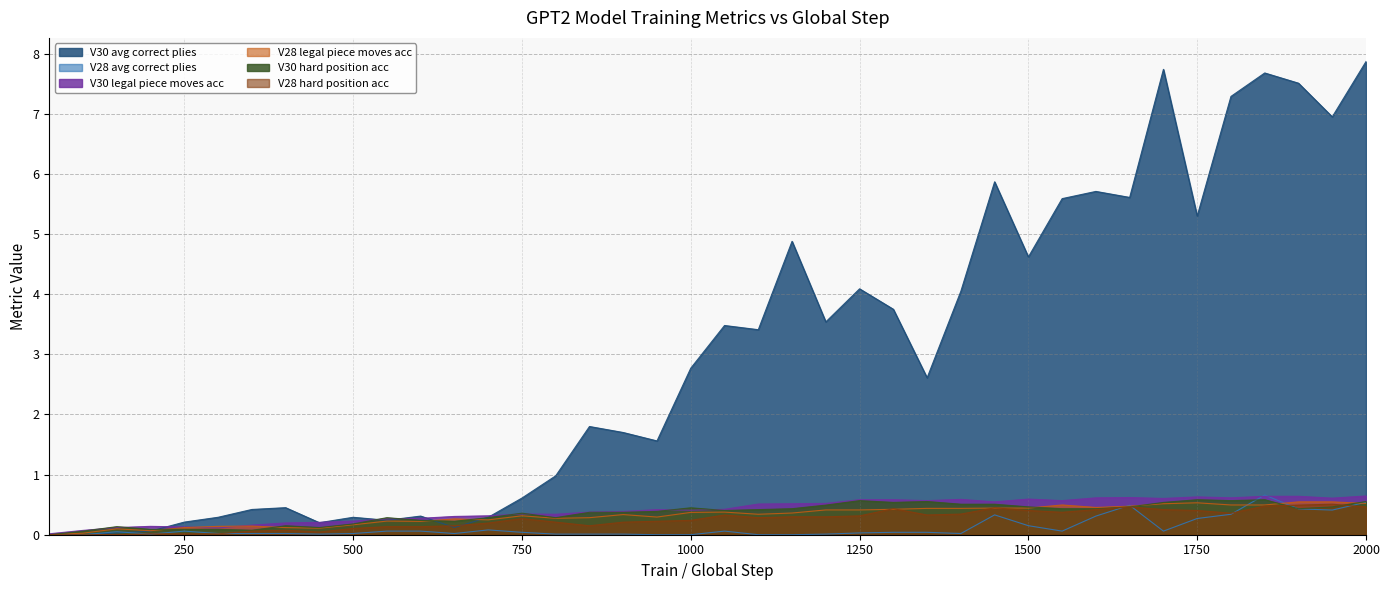

Count the number of categories in the chart.

40